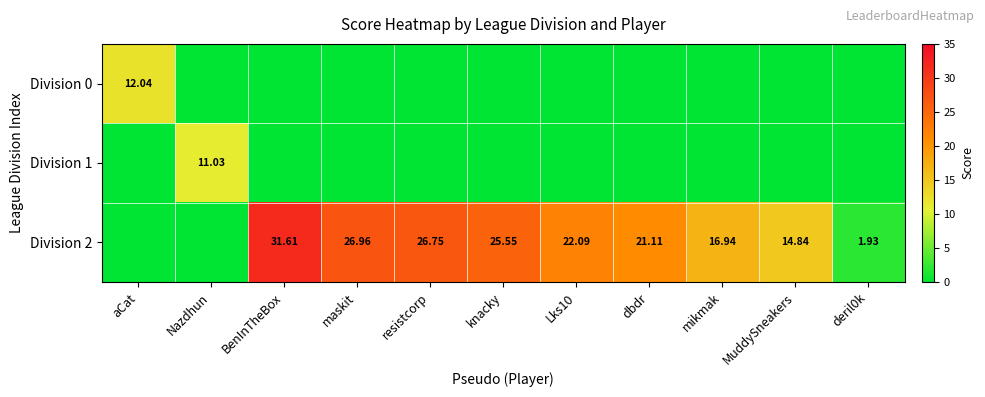

The Division 2 series shows 38.7 at knacky. True or false?

False